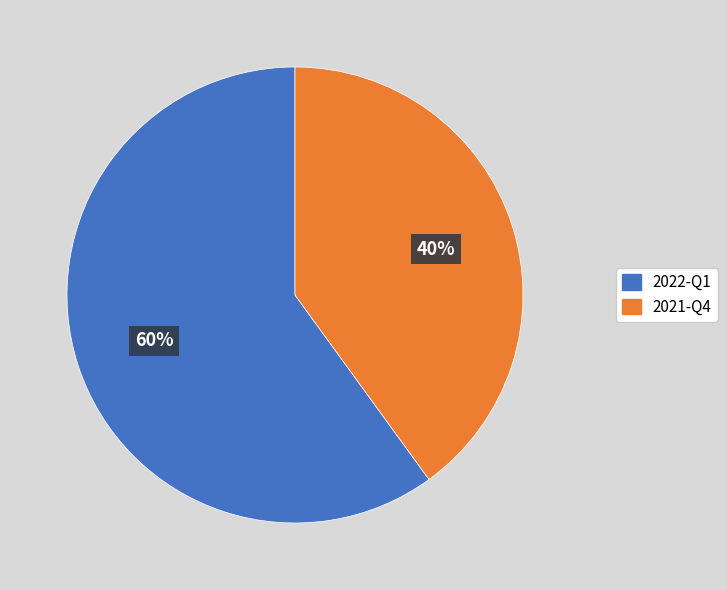

Which has a higher value, 2022-Q1 or 2021-Q4?

2022-Q1